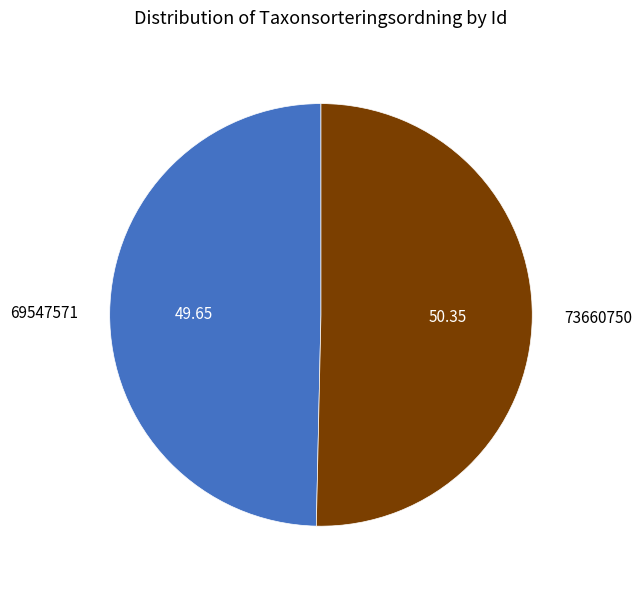

Is the sum of 73660750 and 69547571 greater than half?

Yes